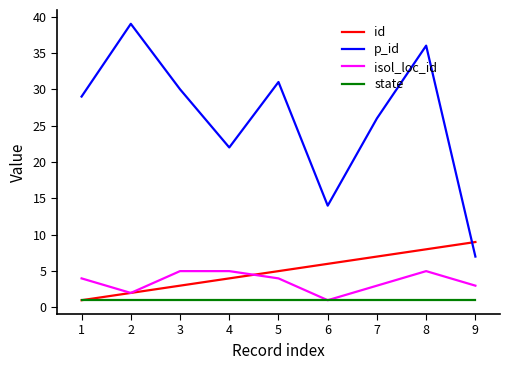

How many lines are shown in the chart?

4